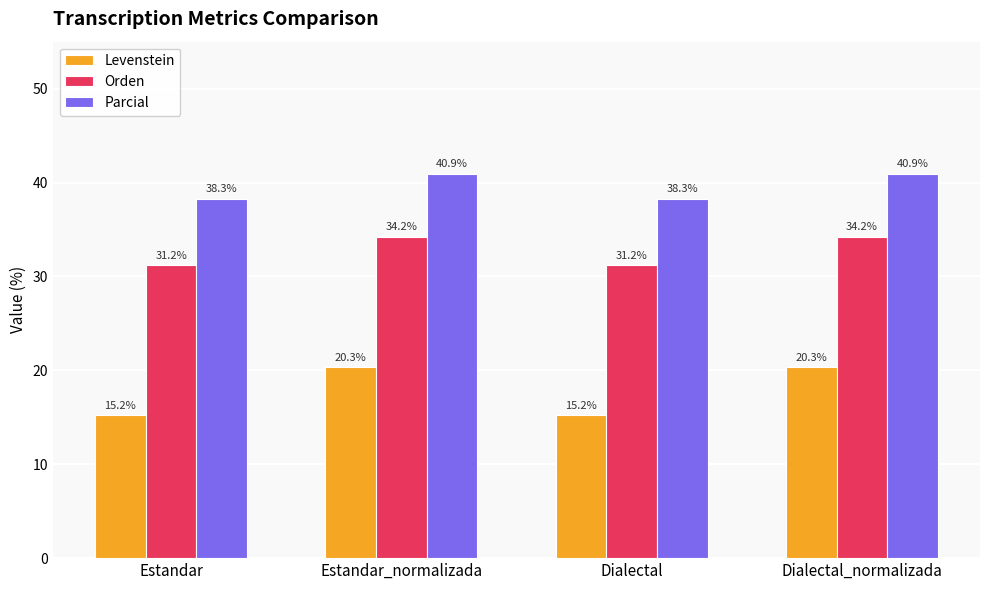

What are all the series names shown in the legend?

Levenstein, Orden, Parcial